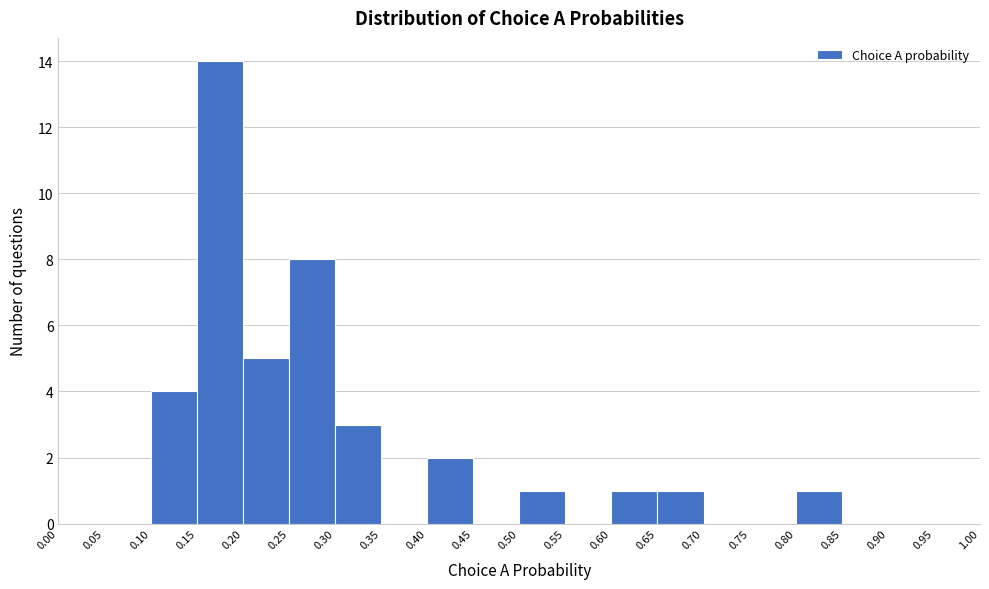

Reading left to right, list every bar in this chart as the range it spans on the x-axis followed by its height. The values are not printed on the chart, so give them approximately, as read against the axis.

0.00 to 0.05: 0
0.05 to 0.10: 0
0.10 to 0.15: 4
0.15 to 0.20: 14
0.20 to 0.25: 5
0.25 to 0.30: 8
0.30 to 0.35: 3
0.35 to 0.40: 0
0.40 to 0.45: 2
0.45 to 0.50: 0
0.50 to 0.55: 1
0.55 to 0.60: 0
0.60 to 0.65: 1
0.65 to 0.70: 1
0.70 to 0.75: 0
0.75 to 0.80: 0
0.80 to 0.85: 1
0.85 to 0.90: 0
0.90 to 0.95: 0
0.95 to 1.00: 0